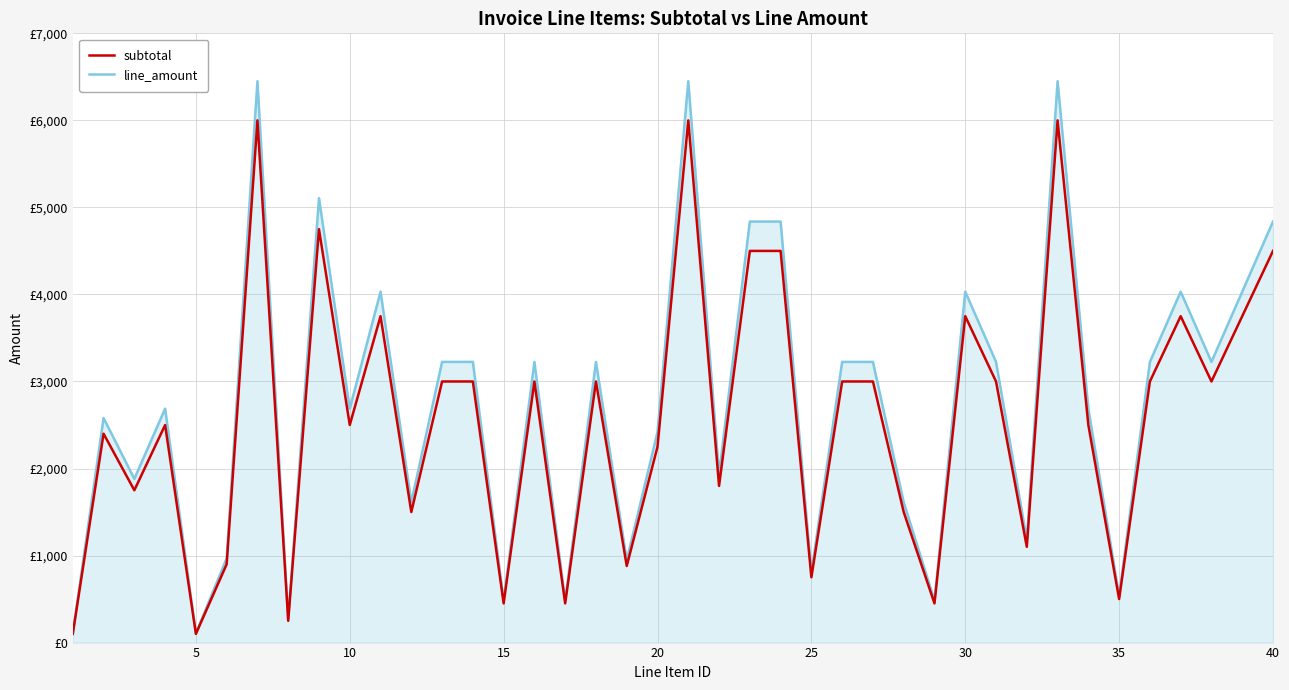

What are all the series names shown in the legend?

subtotal, line_amount